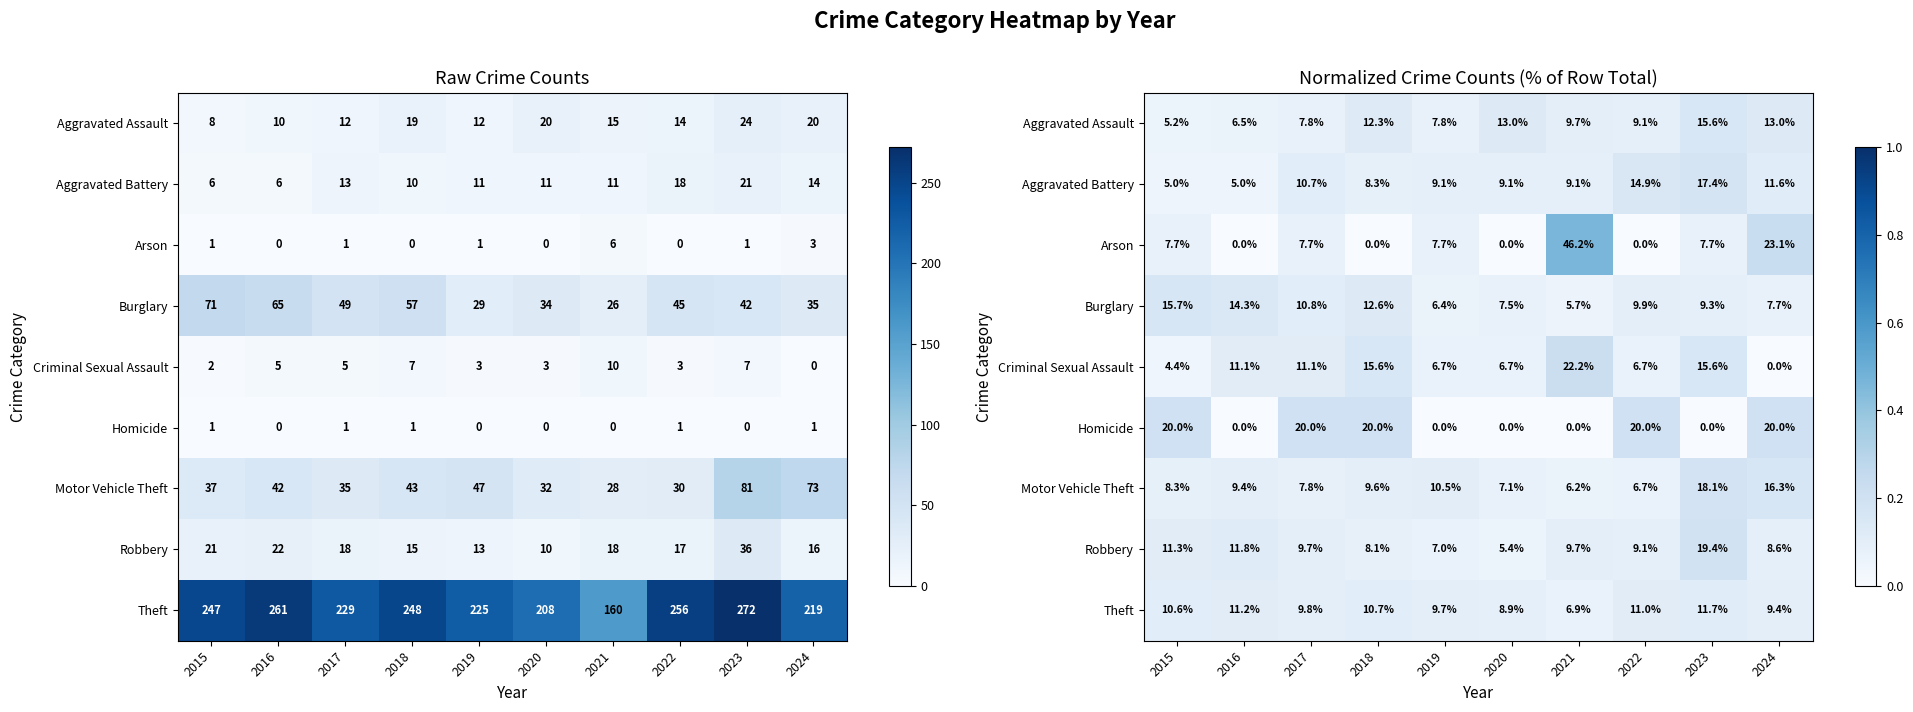

At which category does the chart reach its minimum across all series?

2016